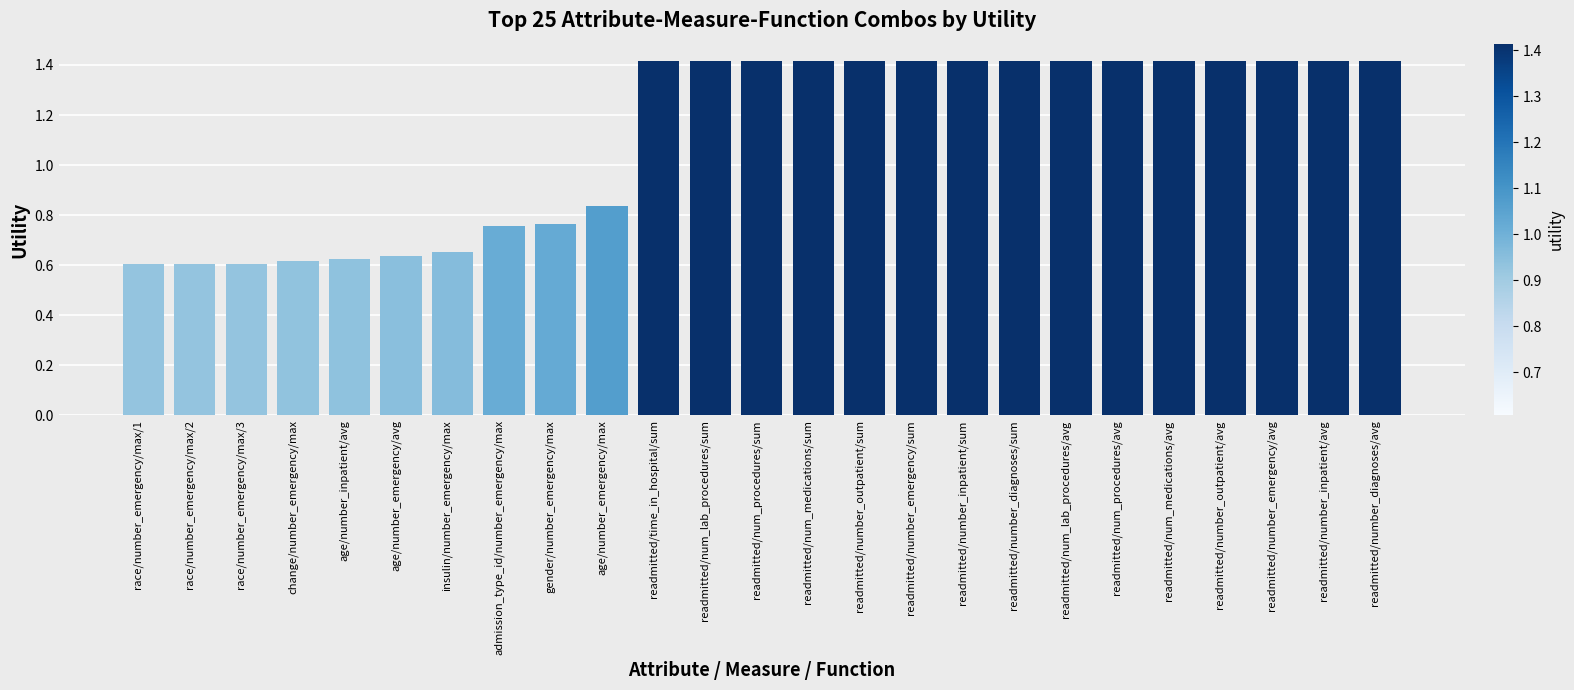

At which label does the data first exceed 1?

readmitted/time_in_hospital/sum